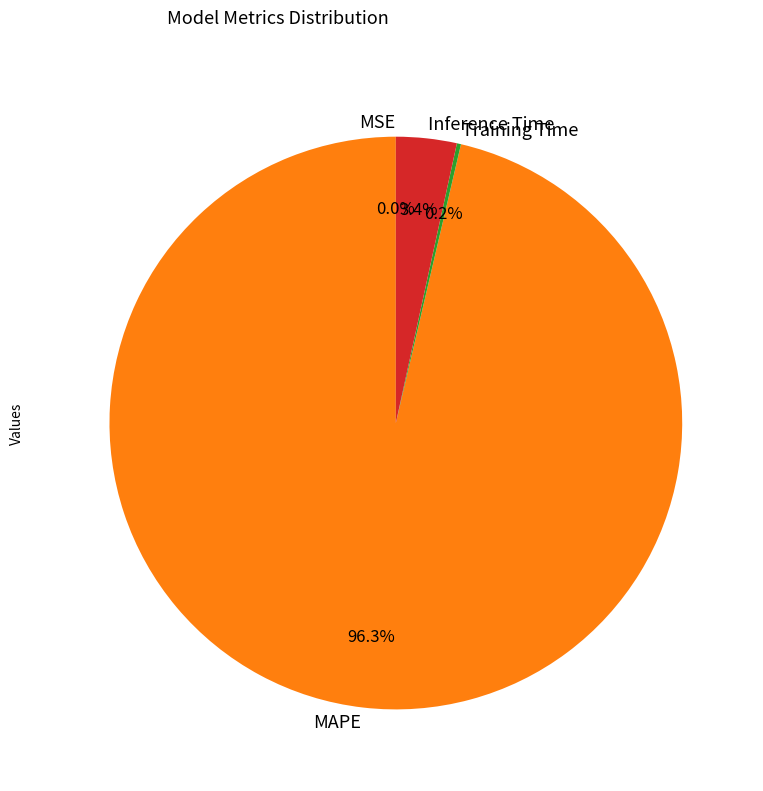

Which slice represents more than half of the pie?

MAPE